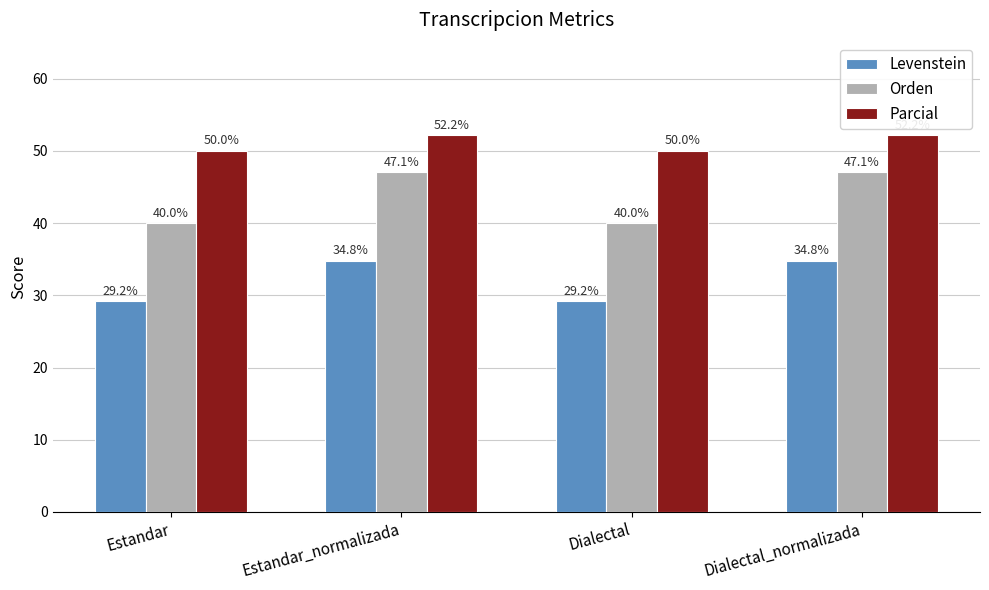

What are all the series names shown in the legend?

Levenstein, Orden, Parcial